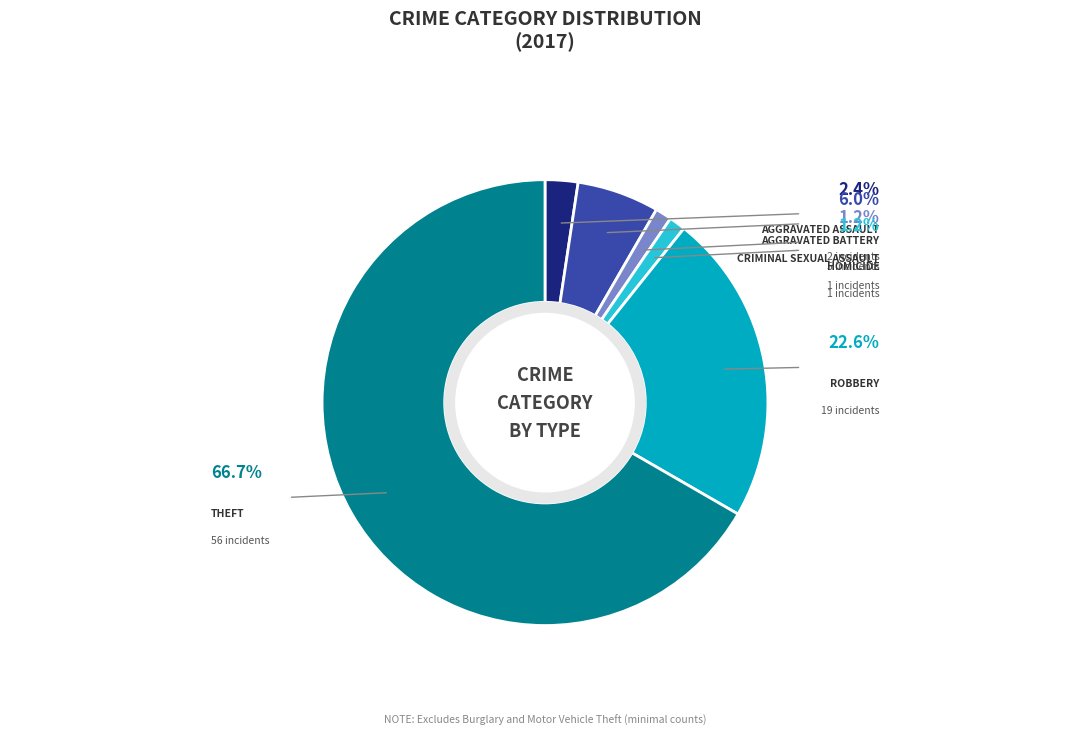

Is there any slice that represents more than half of the pie?

Yes